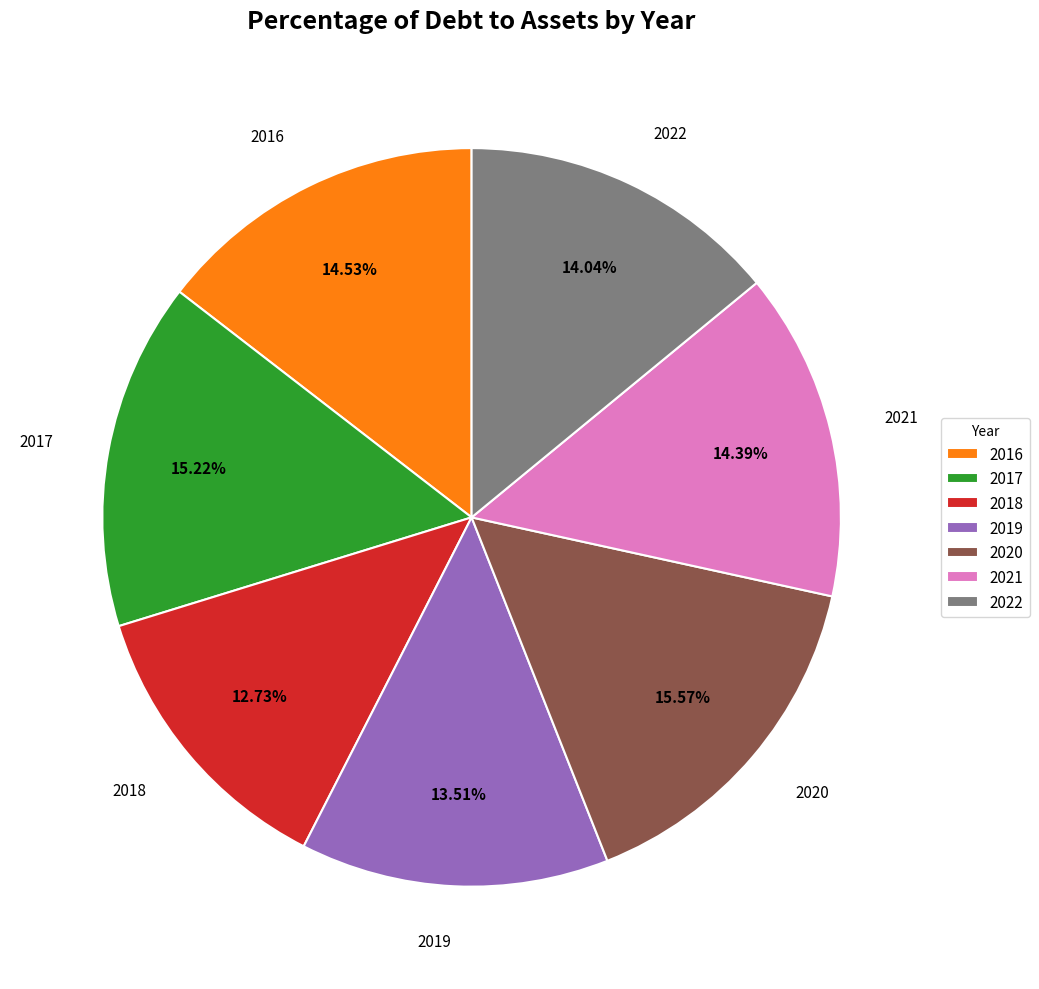

What percentage is the 2017 slice, to the nearest percent?

15%